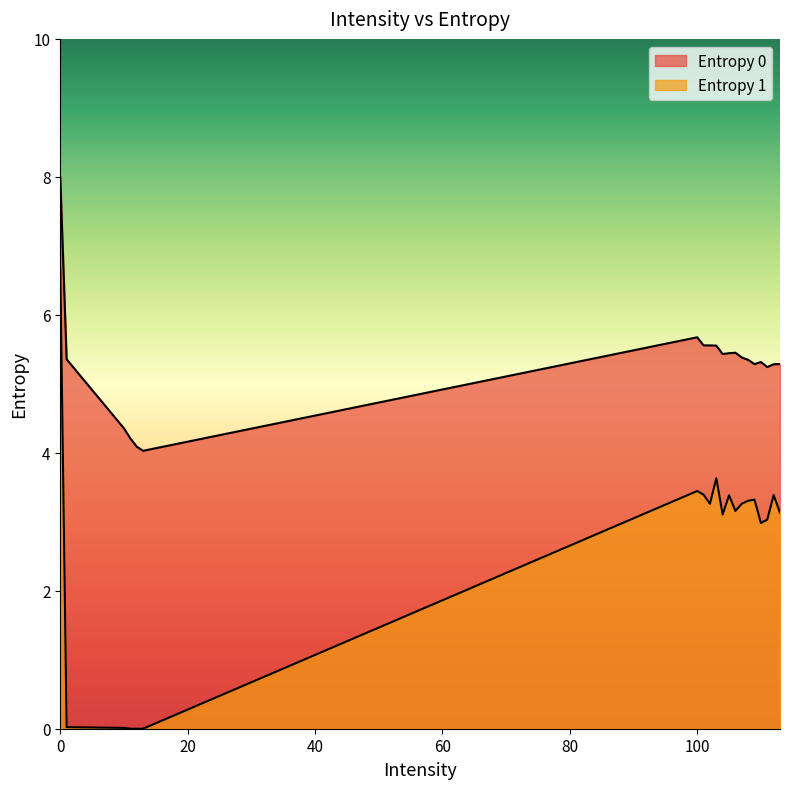

True or false: Entropy 0 and Entropy 1 cross at least once.

False